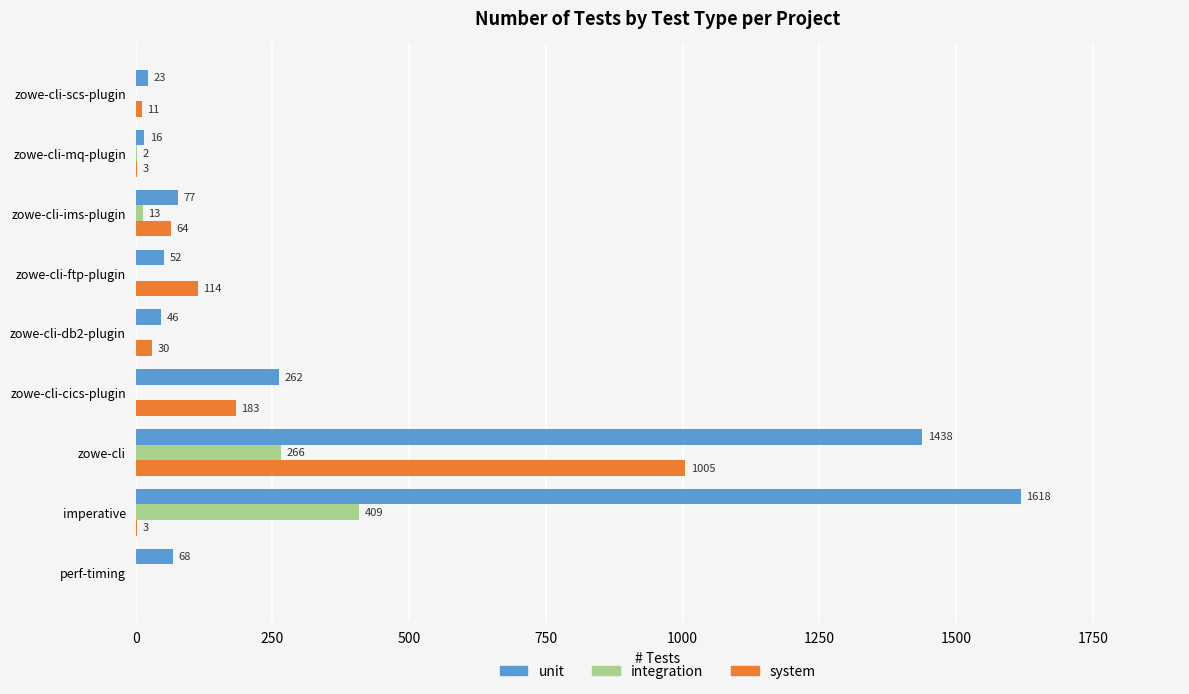

What is the total value across all series at zowe-cli-ims-plugin?

154